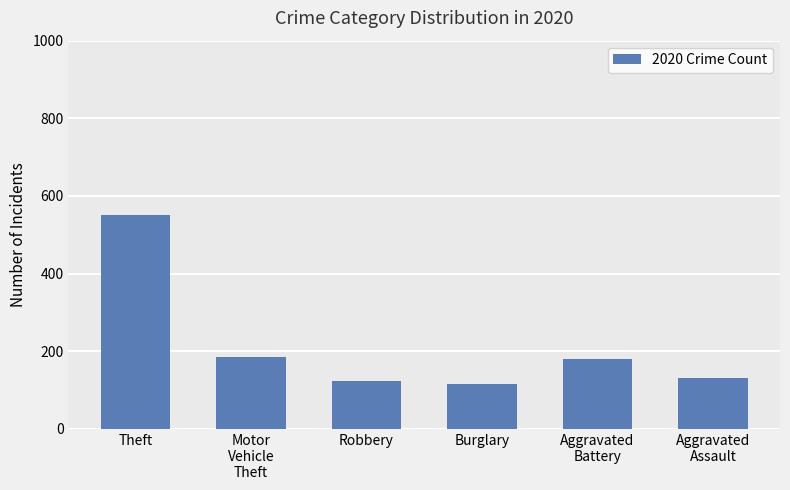

Reading left to right, what are all the values shown in this chart?

Theft=550	Motor
Vehicle
Theft=184	Robbery=124	Burglary=115	Aggravated
Battery=180	Aggravated
Assault=131